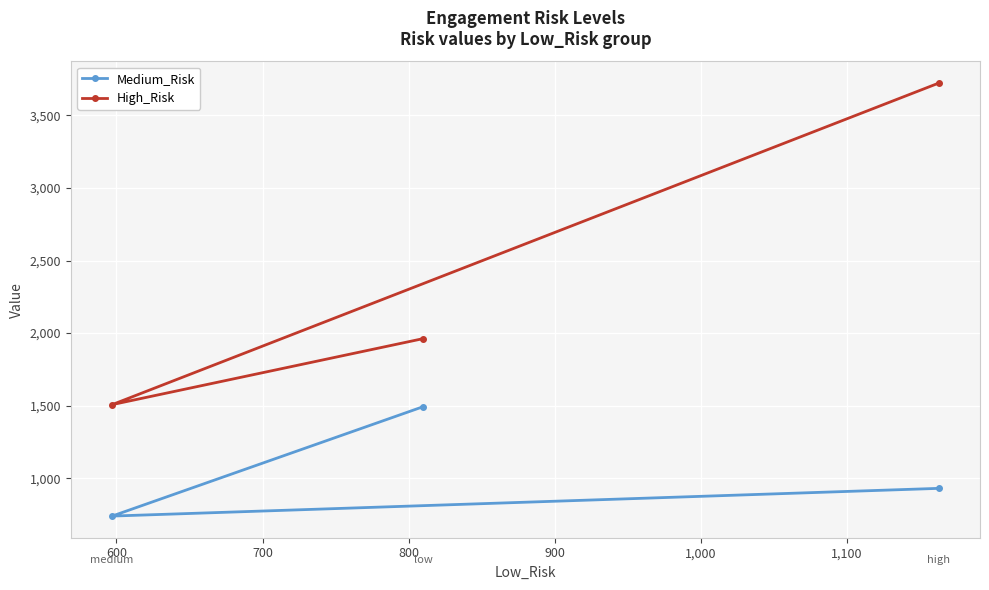

What is the value of the Medium_Risk point at the 2nd from the left?

1493